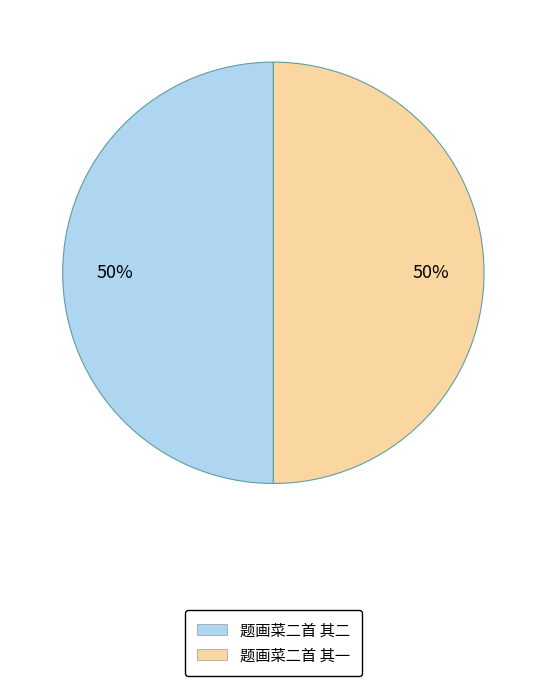

What percentage is the 题画菜二首 其一 slice, to the nearest percent?

50%